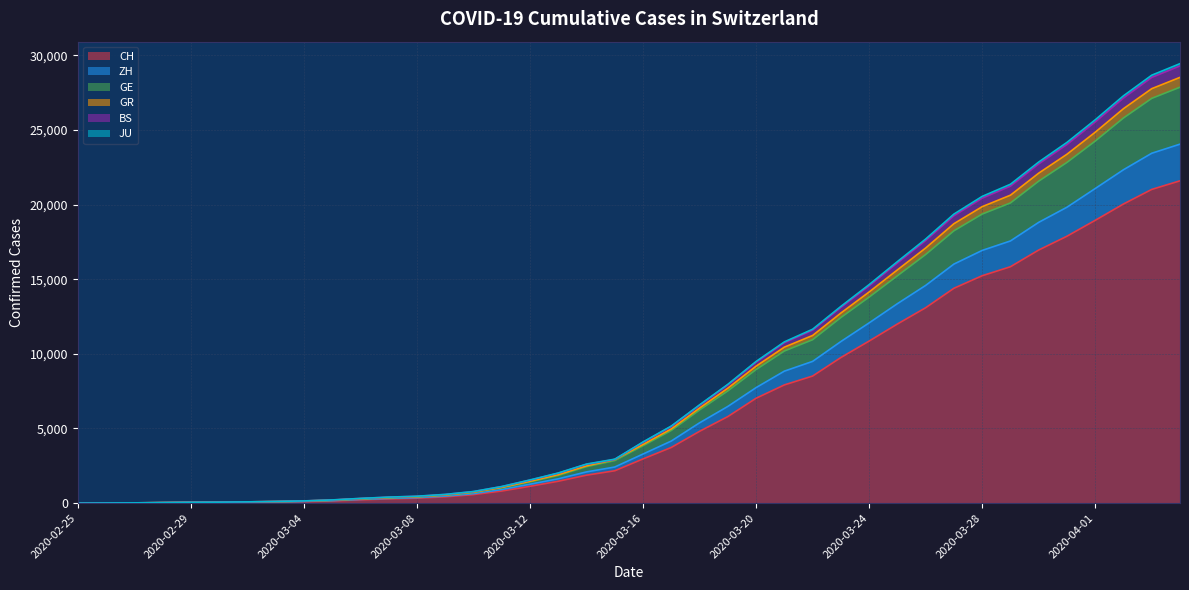

What is the maximum value for CH?

21587